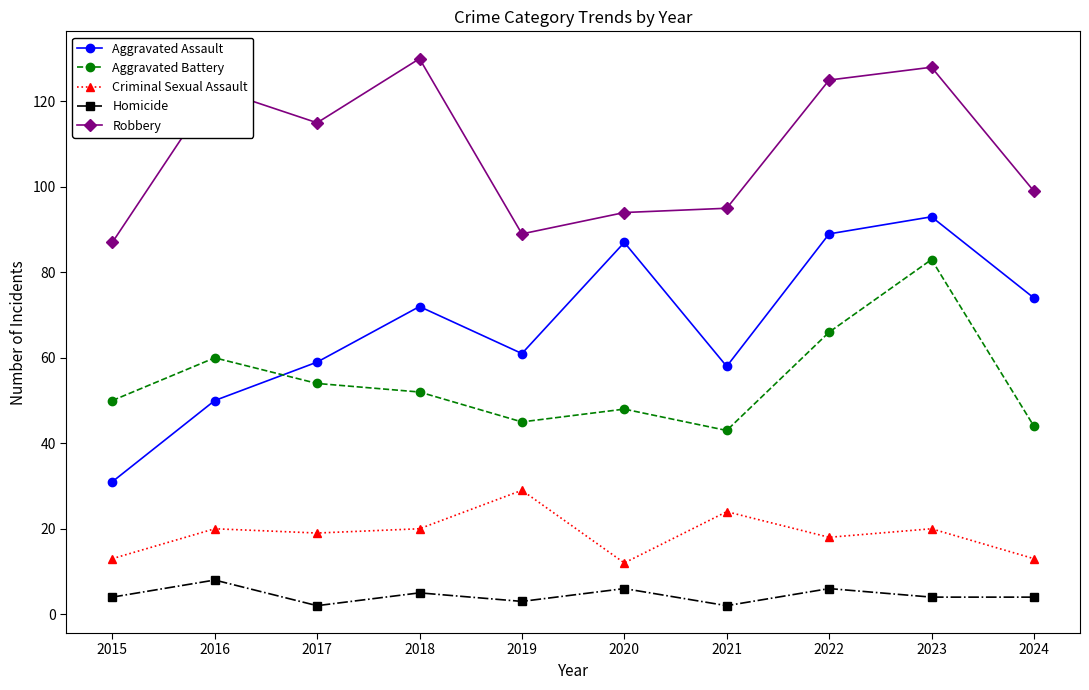

Count the number of categories in the chart.

10